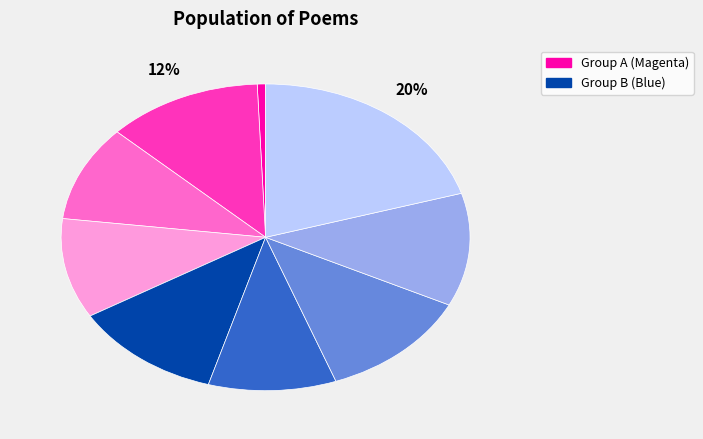

To the nearest percent, what is the average slice percentage?

11%